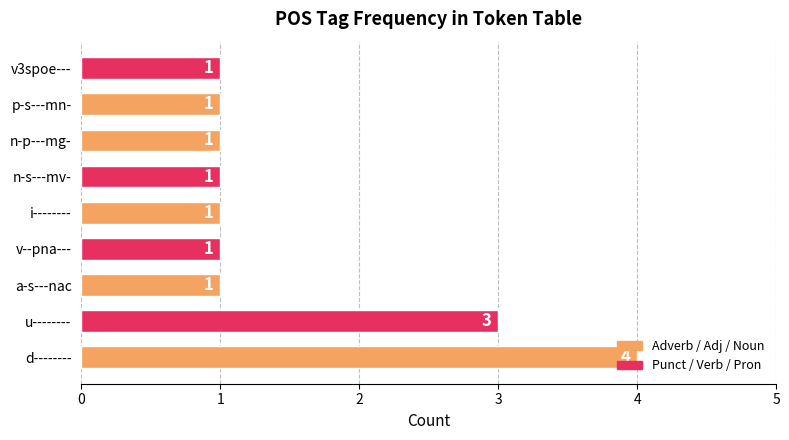

Count the values in the range 1 to 2.

7